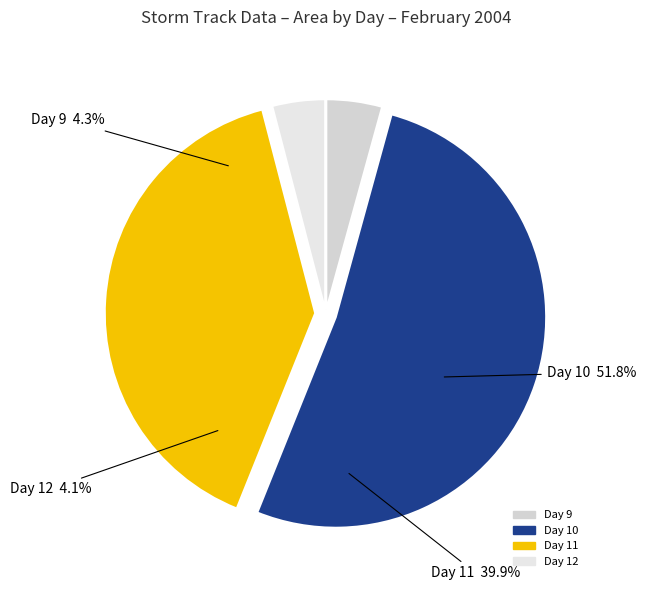

What is the largest slice in the pie chart?

10